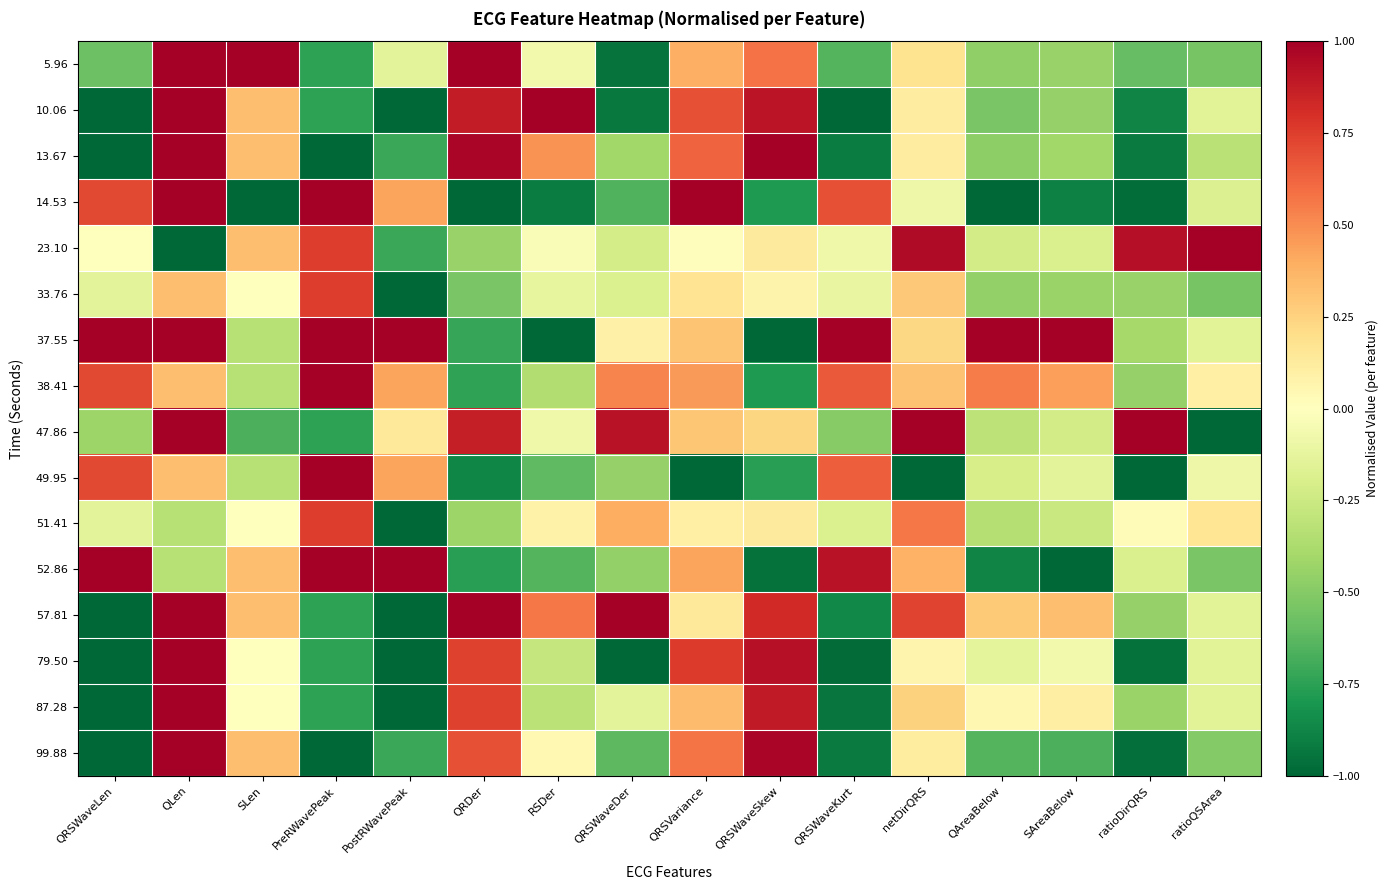

Reading right to left, extract all data points from this chart.

5.96: ratioQSArea=-0.5	ratioDirQRS=-0.6	SAreaBelow=-0.4	QAreaBelow=-0.5	netDirQRS=0.2	QRSWaveKurt=-0.6	QRSWaveSkew=0.6	QRSVariance=0.4	QRSWaveDer=-0.9	RSDer=-0.1	QRDer=1.0	PostRWavePeak=-0.1	PreRWavePeak=-0.8	SLen=1.0	QLen=1.0	QRSWaveLen=-0.6
10.06: ratioQSArea=-0.2	ratioDirQRS=-0.9	SAreaBelow=-0.4	QAreaBelow=-0.5	netDirQRS=0.1	QRSWaveKurt=-1.0	QRSWaveSkew=0.9	QRSVariance=0.7	QRSWaveDer=-0.9	RSDer=1.0	QRDer=0.9	PostRWavePeak=-1.0	PreRWavePeak=-0.8	SLen=0.3	QLen=1.0	QRSWaveLen=-1.0
13.67: ratioQSArea=-0.3	ratioDirQRS=-0.9	SAreaBelow=-0.4	QAreaBelow=-0.5	netDirQRS=0.1	QRSWaveKurt=-0.9	QRSWaveSkew=1.0	QRSVariance=0.6	QRSWaveDer=-0.4	RSDer=0.5	QRDer=1.0	PostRWavePeak=-0.7	PreRWavePeak=-1.0	SLen=0.3	QLen=1.0	QRSWaveLen=-1.0
14.53: ratioQSArea=-0.2	ratioDirQRS=-1.0	SAreaBelow=-0.9	QAreaBelow=-1.0	netDirQRS=-0.1	QRSWaveKurt=0.7	QRSWaveSkew=-0.8	QRSVariance=1.0	QRSWaveDer=-0.7	RSDer=-0.9	QRDer=-1.0	PostRWavePeak=0.4	PreRWavePeak=1.0	SLen=-1.0	QLen=1.0	QRSWaveLen=0.7
23.10: ratioQSArea=1.0	ratioDirQRS=0.9	SAreaBelow=-0.2	QAreaBelow=-0.2	netDirQRS=1.0	QRSWaveKurt=-0.1	QRSWaveSkew=0.1	QRSVariance=0.0	QRSWaveDer=-0.2	RSDer=-0.0	QRDer=-0.4	PostRWavePeak=-0.7	PreRWavePeak=0.8	SLen=0.3	QLen=-1.0	QRSWaveLen=0.0
33.76: ratioQSArea=-0.5	ratioDirQRS=-0.4	SAreaBelow=-0.4	QAreaBelow=-0.5	netDirQRS=0.3	QRSWaveKurt=-0.1	QRSWaveSkew=0.1	QRSVariance=0.2	QRSWaveDer=-0.2	RSDer=-0.1	QRDer=-0.5	PostRWavePeak=-1.0	PreRWavePeak=0.8	SLen=0.0	QLen=0.3	QRSWaveLen=-0.1
37.55: ratioQSArea=-0.2	ratioDirQRS=-0.4	SAreaBelow=1.0	QAreaBelow=1.0	netDirQRS=0.2	QRSWaveKurt=1.0	QRSWaveSkew=-1.0	QRSVariance=0.3	QRSWaveDer=0.1	RSDer=-1.0	QRDer=-0.7	PostRWavePeak=1.0	PreRWavePeak=1.0	SLen=-0.3	QLen=1.0	QRSWaveLen=1.0
38.41: ratioQSArea=0.1	ratioDirQRS=-0.5	SAreaBelow=0.4	QAreaBelow=0.6	netDirQRS=0.3	QRSWaveKurt=0.7	QRSWaveSkew=-0.8	QRSVariance=0.5	QRSWaveDer=0.5	RSDer=-0.4	QRDer=-0.7	PostRWavePeak=0.4	PreRWavePeak=1.0	SLen=-0.3	QLen=0.3	QRSWaveLen=0.7
47.86: ratioQSArea=-1.0	ratioDirQRS=1.0	SAreaBelow=-0.2	QAreaBelow=-0.3	netDirQRS=1.0	QRSWaveKurt=-0.5	QRSWaveSkew=0.2	QRSVariance=0.3	QRSWaveDer=0.9	RSDer=-0.1	QRDer=0.9	PostRWavePeak=0.1	PreRWavePeak=-0.8	SLen=-0.7	QLen=1.0	QRSWaveLen=-0.4
49.95: ratioQSArea=-0.1	ratioDirQRS=-1.0	SAreaBelow=-0.1	QAreaBelow=-0.2	netDirQRS=-1.0	QRSWaveKurt=0.6	QRSWaveSkew=-0.8	QRSVariance=-1.0	QRSWaveDer=-0.4	RSDer=-0.6	QRDer=-0.9	PostRWavePeak=0.4	PreRWavePeak=1.0	SLen=-0.3	QLen=0.3	QRSWaveLen=0.7
51.41: ratioQSArea=0.2	ratioDirQRS=0.0	SAreaBelow=-0.3	QAreaBelow=-0.3	netDirQRS=0.6	QRSWaveKurt=-0.2	QRSWaveSkew=0.1	QRSVariance=0.1	QRSWaveDer=0.4	RSDer=0.1	QRDer=-0.4	PostRWavePeak=-1.0	PreRWavePeak=0.8	SLen=0.0	QLen=-0.3	QRSWaveLen=-0.1
52.86: ratioQSArea=-0.5	ratioDirQRS=-0.2	SAreaBelow=-1.0	QAreaBelow=-0.9	netDirQRS=0.4	QRSWaveKurt=0.9	QRSWaveSkew=-1.0	QRSVariance=0.4	QRSWaveDer=-0.5	RSDer=-0.6	QRDer=-0.8	PostRWavePeak=1.0	PreRWavePeak=1.0	SLen=0.3	QLen=-0.3	QRSWaveLen=1.0
57.81: ratioQSArea=-0.2	ratioDirQRS=-0.4	SAreaBelow=0.3	QAreaBelow=0.3	netDirQRS=0.7	QRSWaveKurt=-0.9	QRSWaveSkew=0.8	QRSVariance=0.1	QRSWaveDer=1.0	RSDer=0.6	QRDer=1.0	PostRWavePeak=-1.0	PreRWavePeak=-0.8	SLen=0.3	QLen=1.0	QRSWaveLen=-1.0
79.50: ratioQSArea=-0.2	ratioDirQRS=-1.0	SAreaBelow=-0.1	QAreaBelow=-0.1	netDirQRS=0.1	QRSWaveKurt=-1.0	QRSWaveSkew=0.9	QRSVariance=0.8	QRSWaveDer=-1.0	RSDer=-0.3	QRDer=0.7	PostRWavePeak=-1.0	PreRWavePeak=-0.8	SLen=0.0	QLen=1.0	QRSWaveLen=-1.0
87.28: ratioQSArea=-0.2	ratioDirQRS=-0.4	SAreaBelow=0.1	QAreaBelow=0.0	netDirQRS=0.3	QRSWaveKurt=-0.9	QRSWaveSkew=0.9	QRSVariance=0.3	QRSWaveDer=-0.1	RSDer=-0.3	QRDer=0.7	PostRWavePeak=-1.0	PreRWavePeak=-0.8	SLen=0.0	QLen=1.0	QRSWaveLen=-1.0
99.88: ratioQSArea=-0.5	ratioDirQRS=-1.0	SAreaBelow=-0.7	QAreaBelow=-0.6	netDirQRS=0.1	QRSWaveKurt=-0.9	QRSWaveSkew=1.0	QRSVariance=0.6	QRSWaveDer=-0.6	RSDer=0.0	QRDer=0.7	PostRWavePeak=-0.7	PreRWavePeak=-1.0	SLen=0.3	QLen=1.0	QRSWaveLen=-1.0